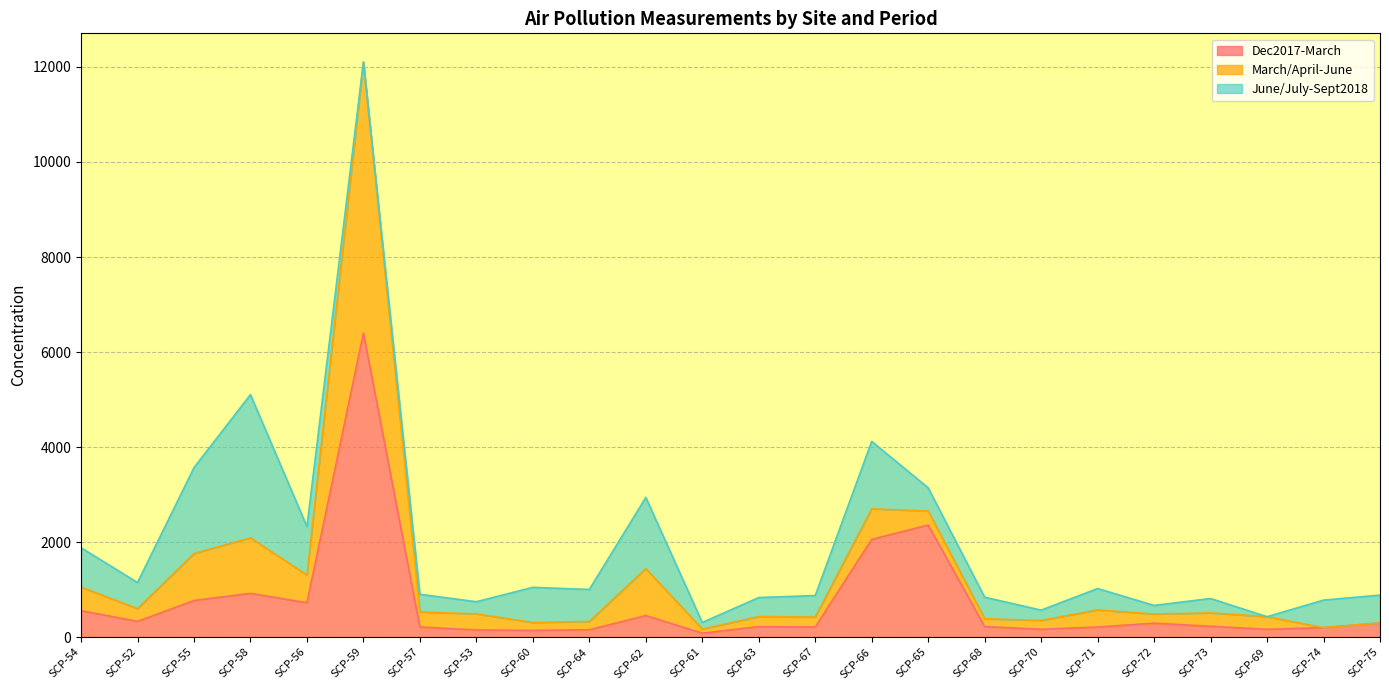

What are all the series names shown in the legend?

Dec2017-March, March/April-June, June/July-Sept2018